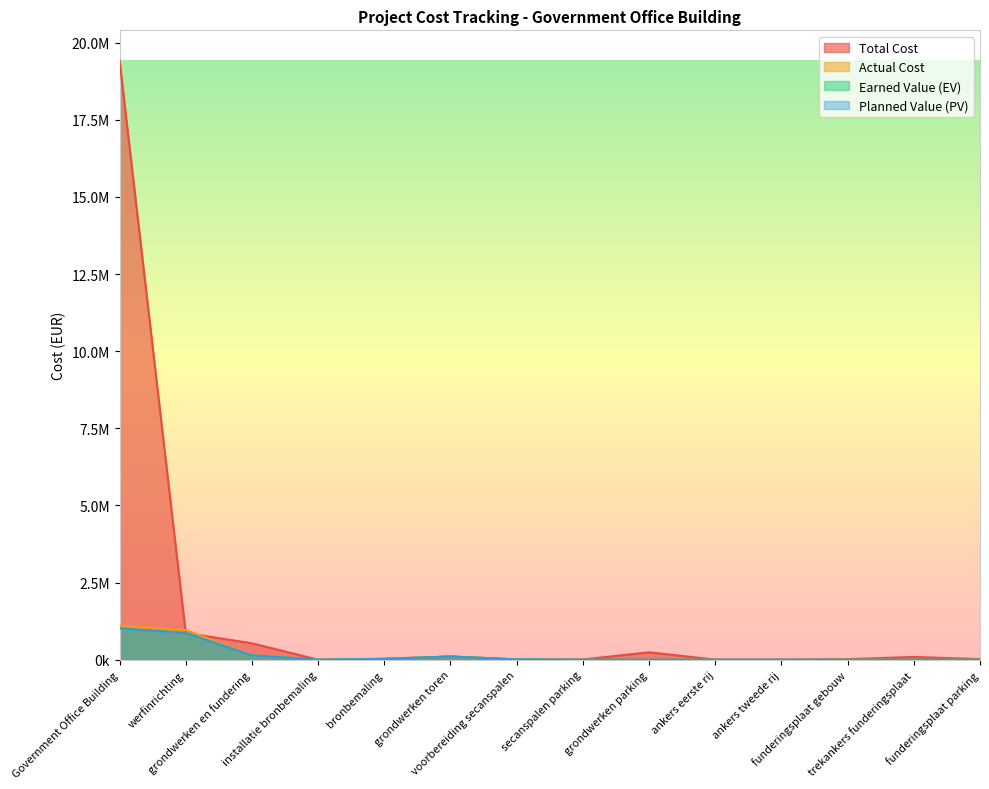

How many values in the Planned Value (PV) series are below 907?

7